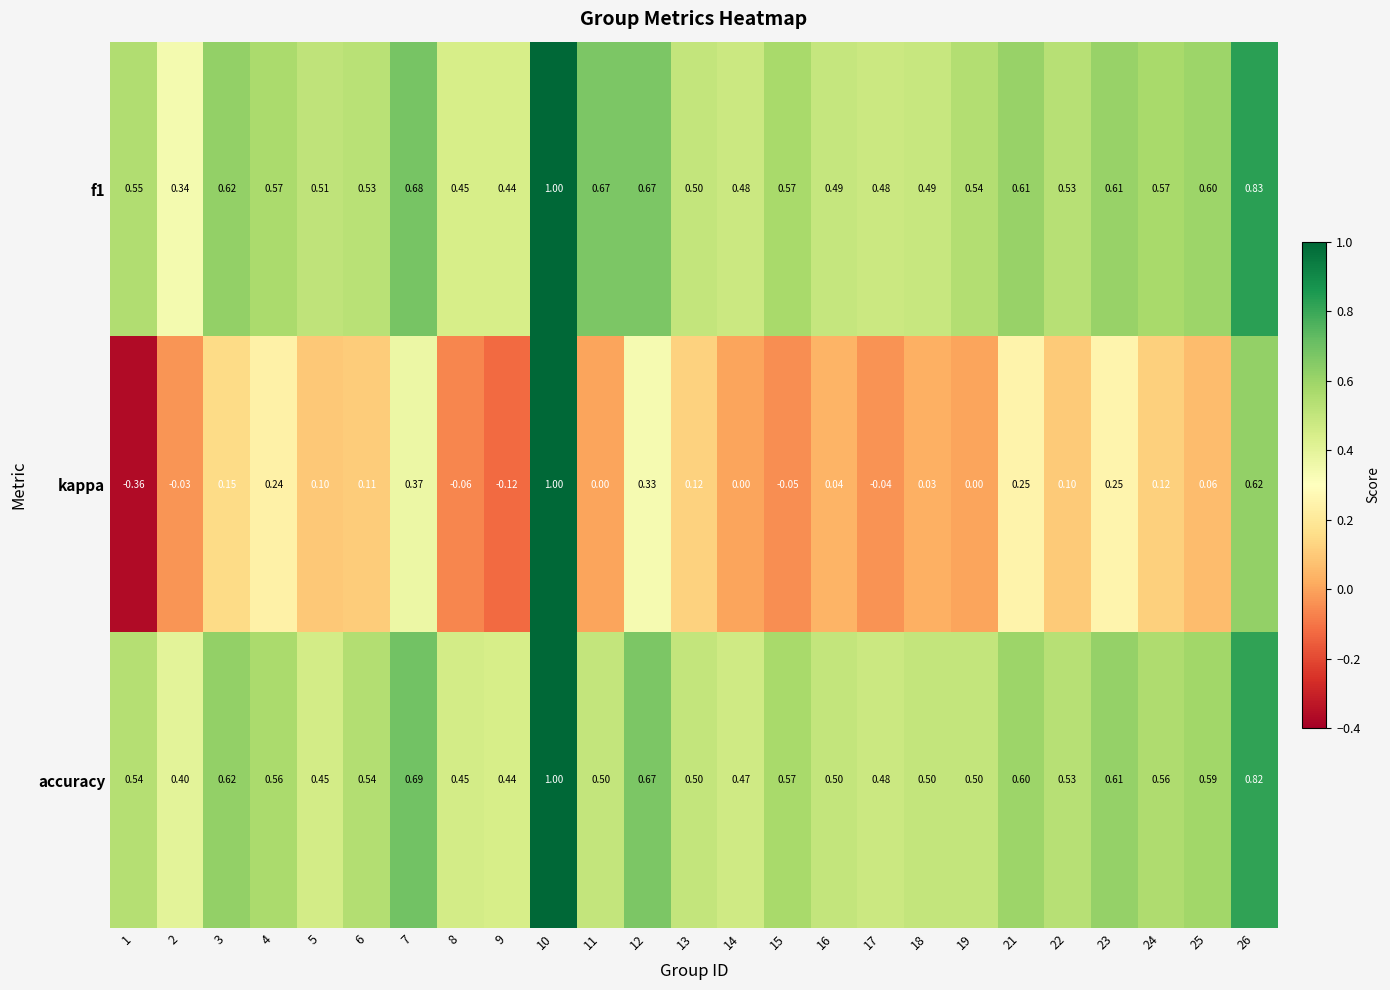

Which series changed the most between 1 and 16?

kappa